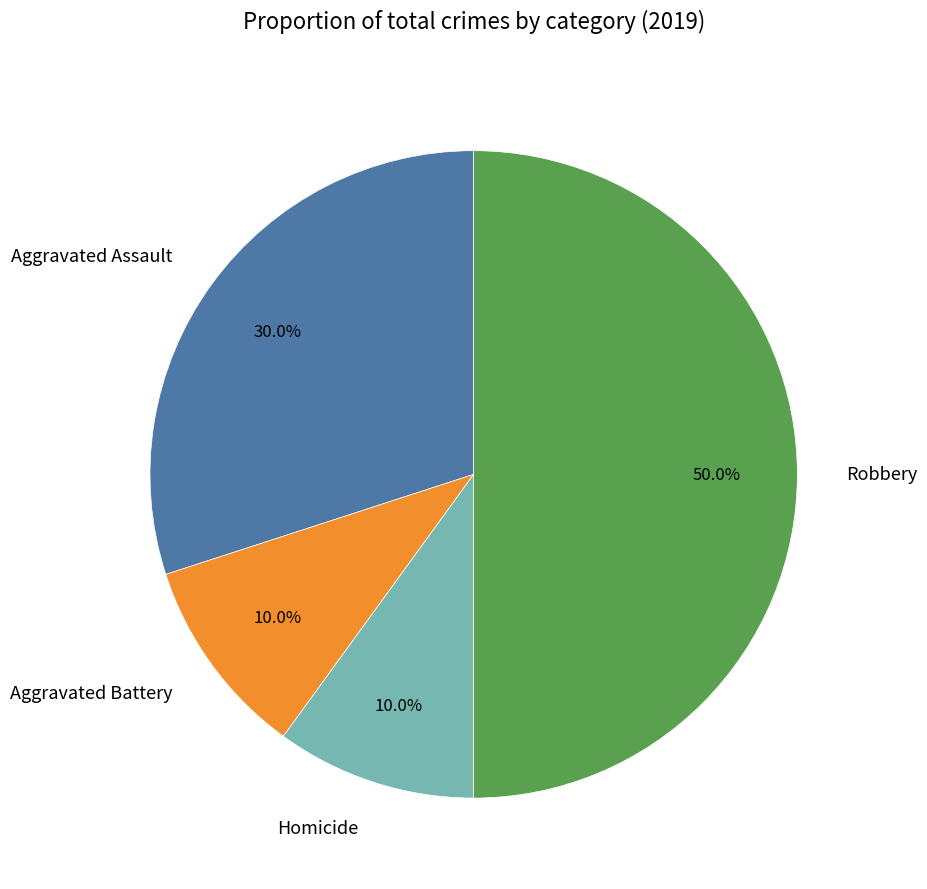

What percentage do Aggravated Assault and Aggravated Battery together represent?

40.0%